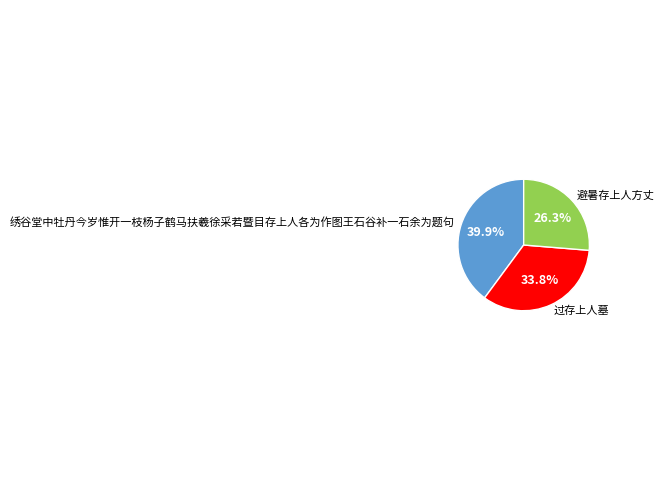

What percentage is the 绣谷堂中牡丹今岁惟开一枝杨子鹤马扶羲徐采若暨目存上人各为作图王石谷补一石余为题句 slice, to the nearest percent?

40%